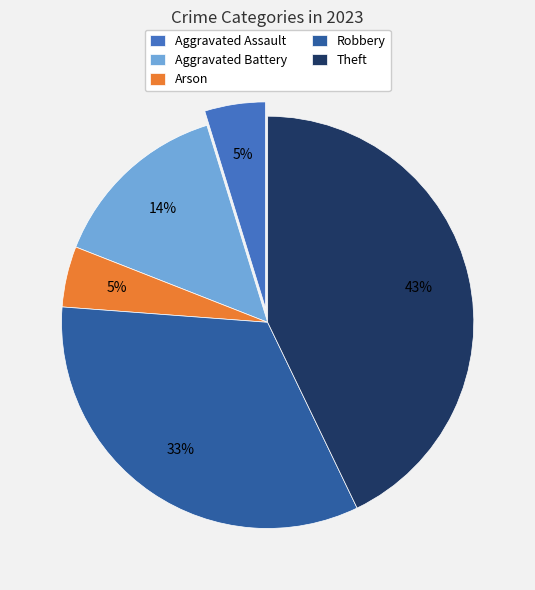

To the nearest percent, what is the difference between the Robbery and Theft slice percentages?

10%